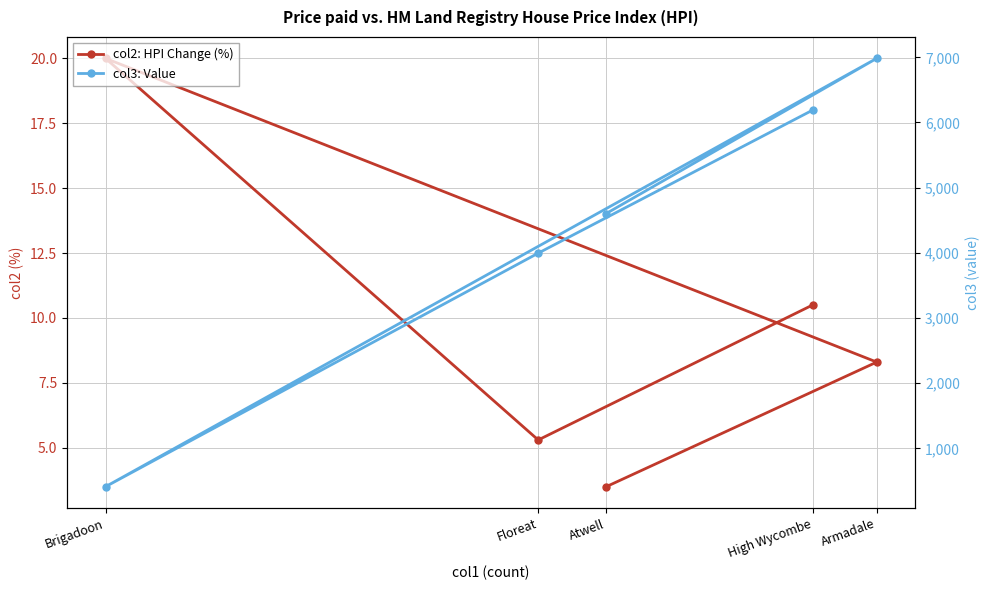

List the series in order of their peak value, highest first.

col3: Value, col2: HPI Change (%)